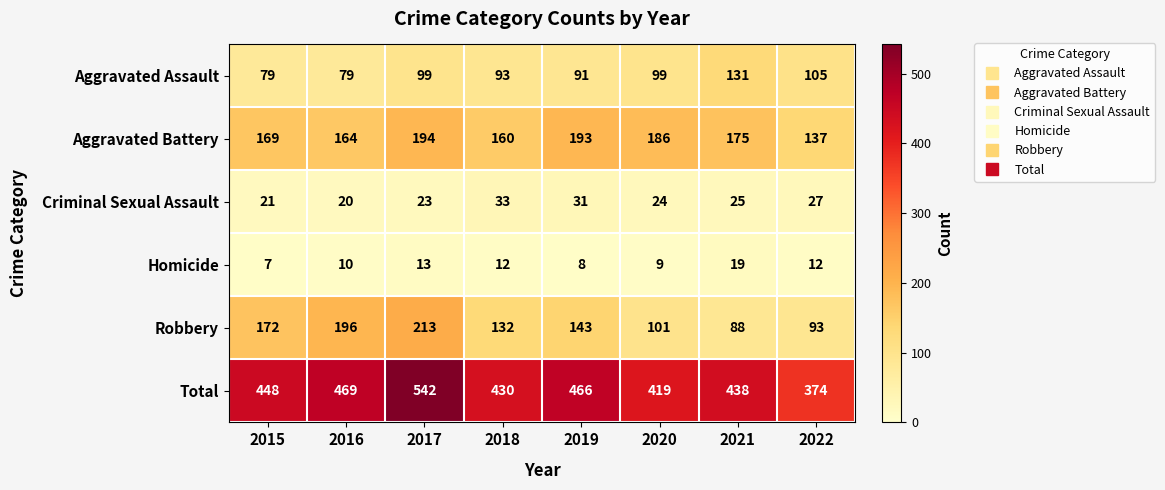

Which series has the largest total across all categories?

Total